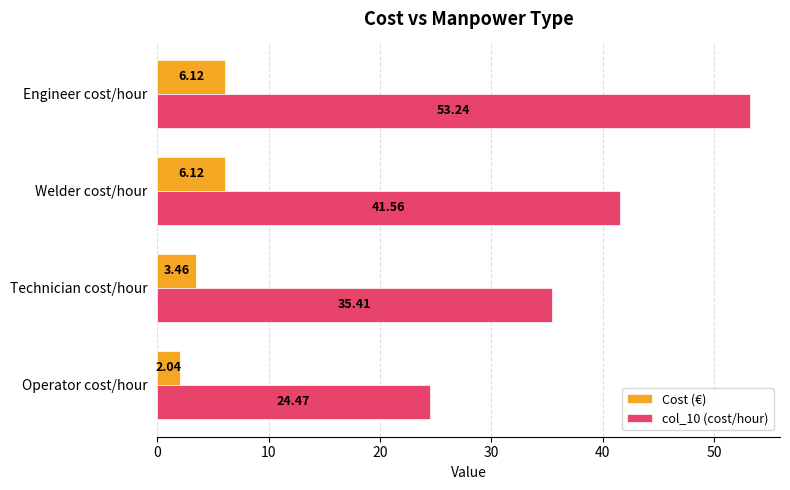

Where is col_10 (cost/hour) nearest to the value 38?

Technician cost/hour